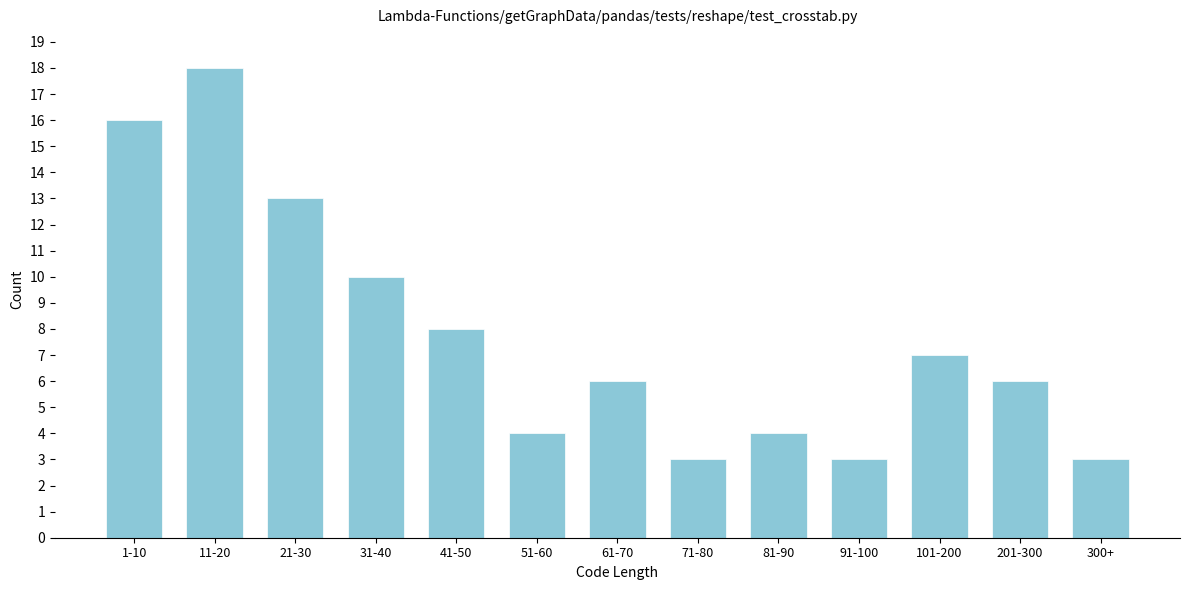

Reading right to left, list all the values displayed in this chart.

3	6	7	3	4	3	6	4	8	10	13	18	16